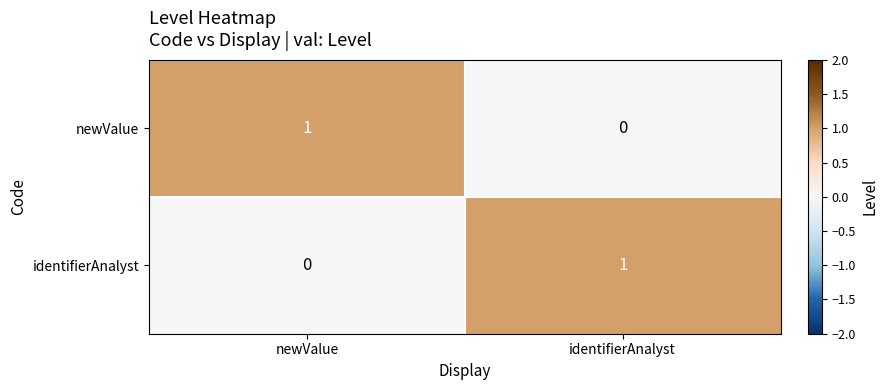

At how many categories does at least one series exceed 0?

2